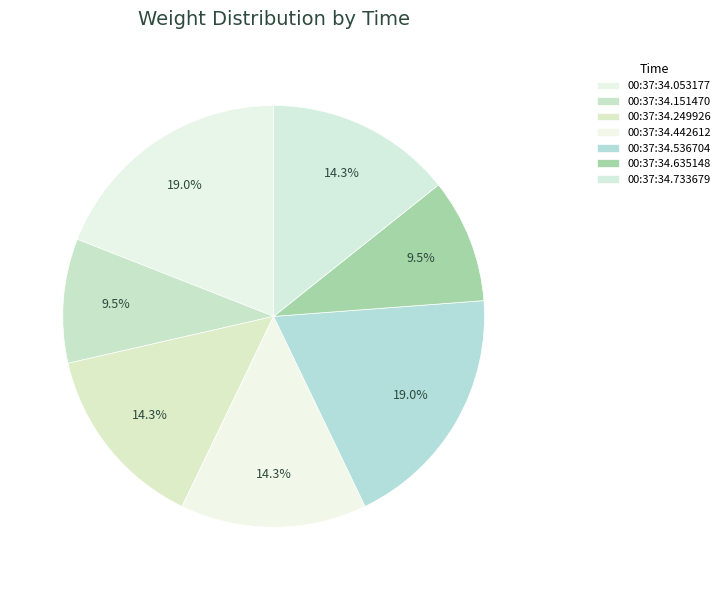

Count the number of slices in the pie.

7